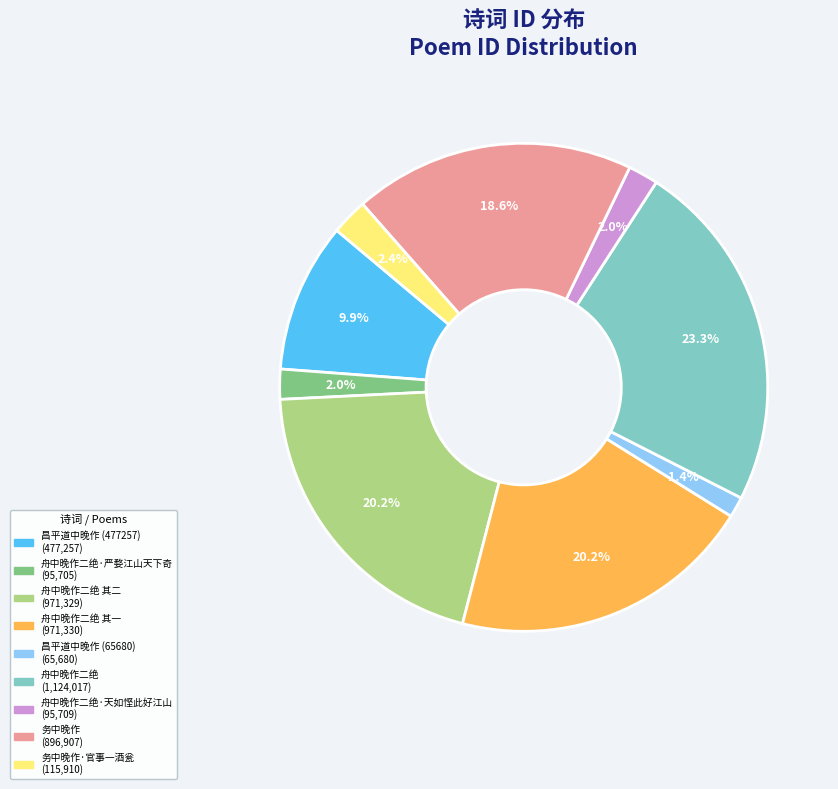

Is there any slice that represents more than half of the pie?

No